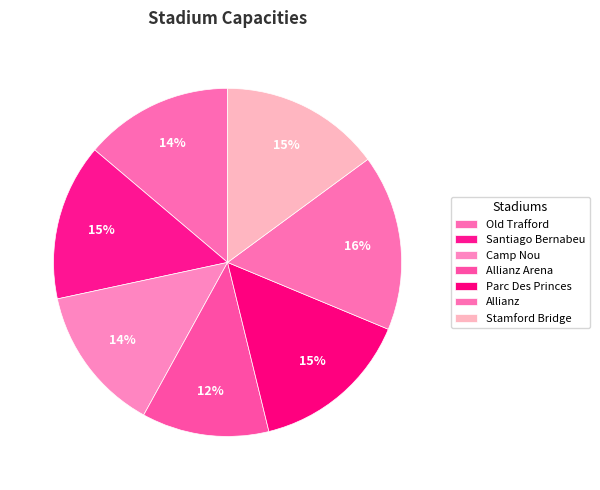

To the nearest percent, what is the difference between the Parc Des Princes and Camp Nou slice percentages?

1%